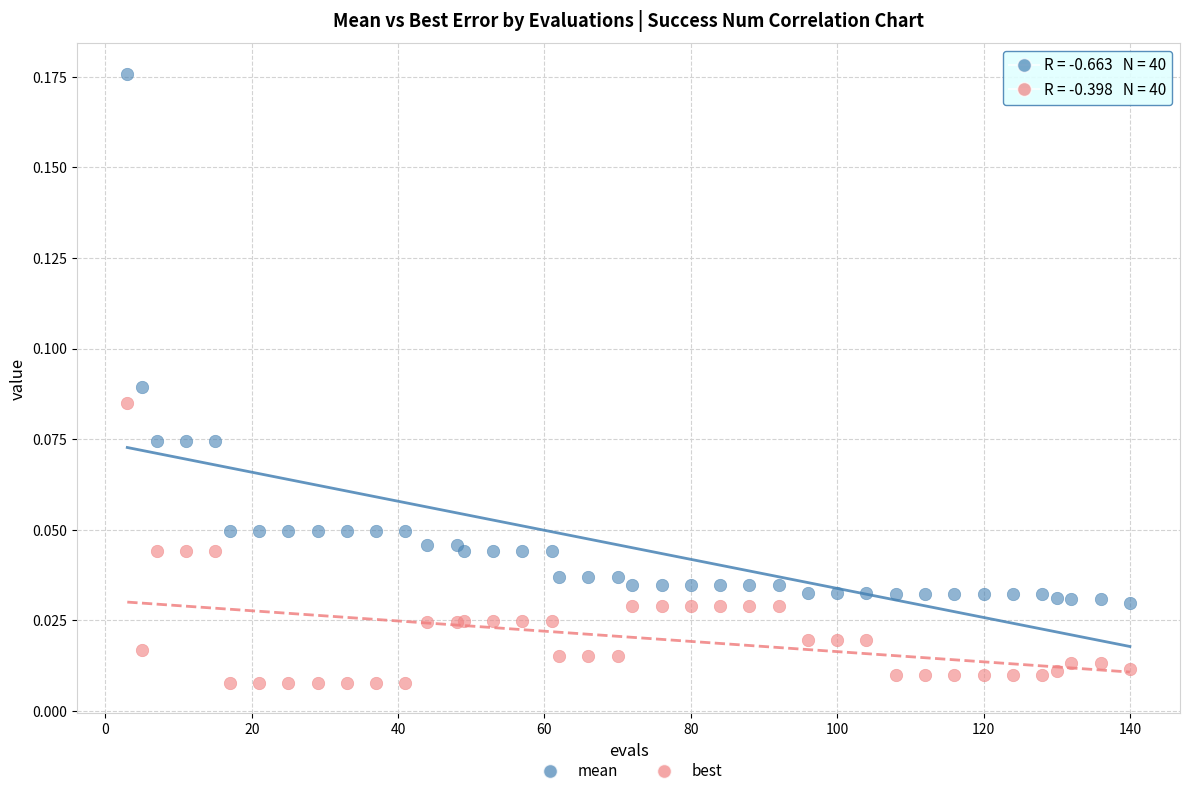

Which series contains the highest Y value?

mean